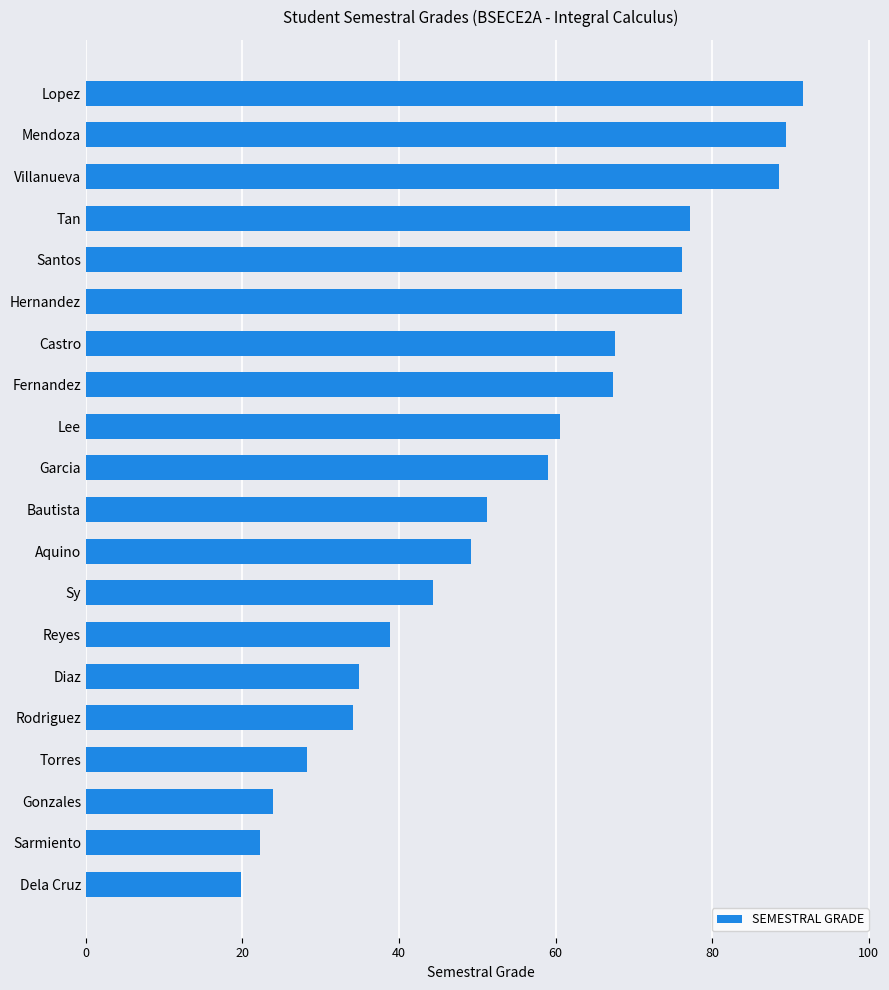

Approximately how many times larger is the value at Sy compared to Villanueva?

0.5